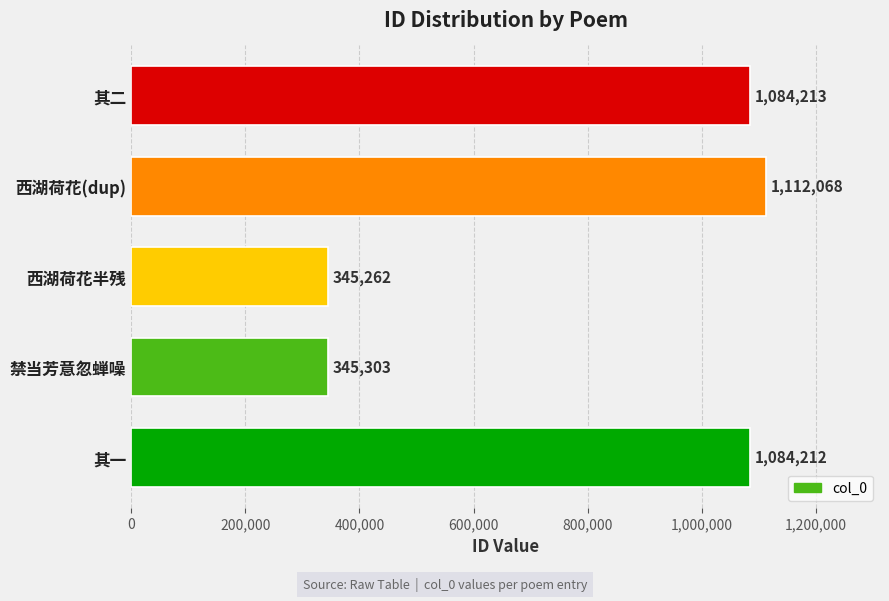

Which has a higher value, 其二 or 西湖荷花(dup)?

西湖荷花(dup)